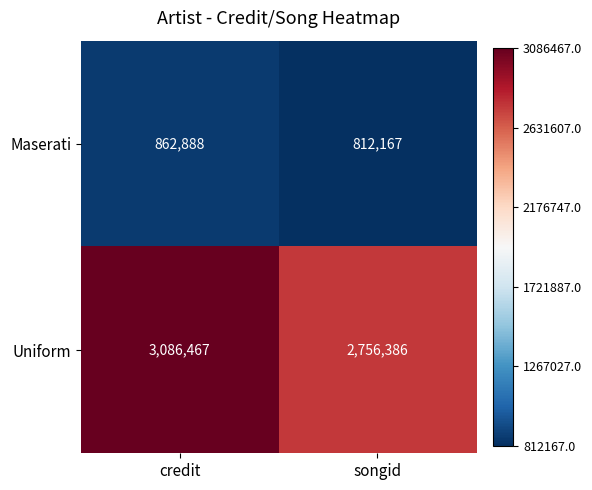

Count the number of categories in the chart.

2